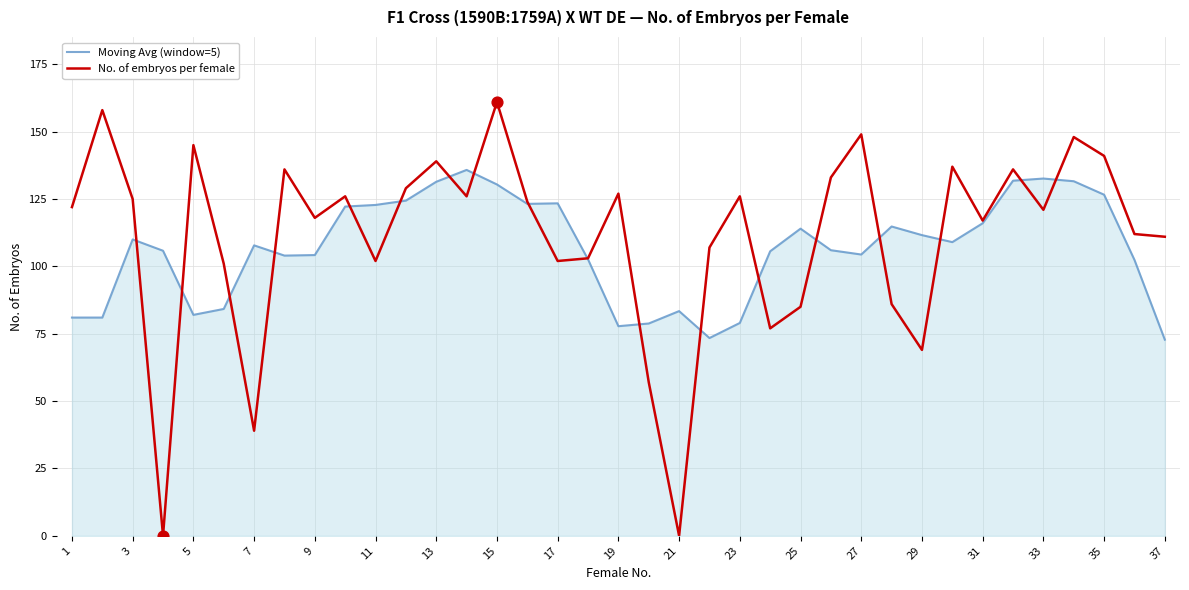

What is the highest value of the Moving Avg (window=5) series?

135.8